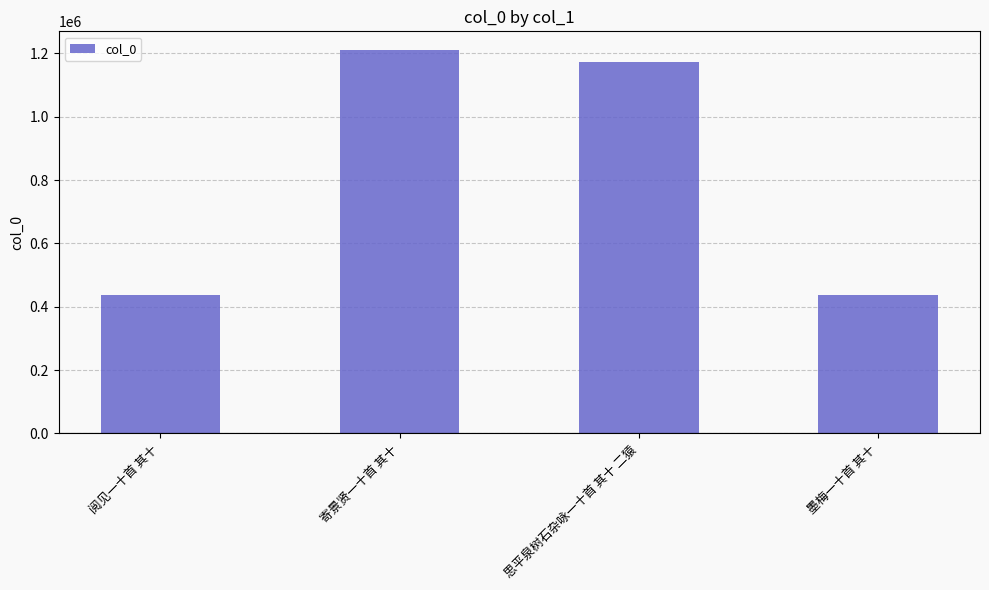

What is the minimum value shown in the chart?

438017